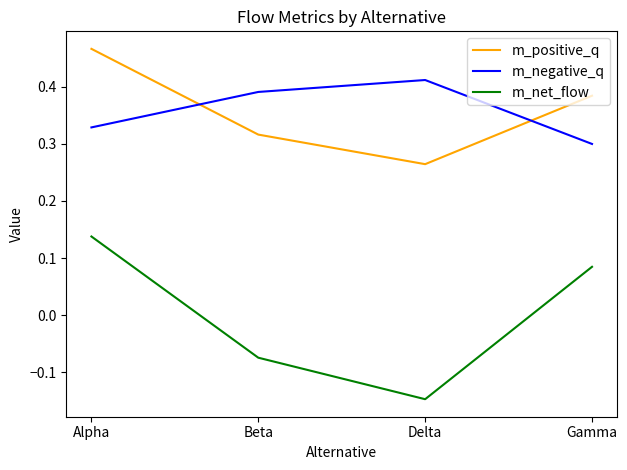

Count the m_positive_q values in the range 0 to 1.

4